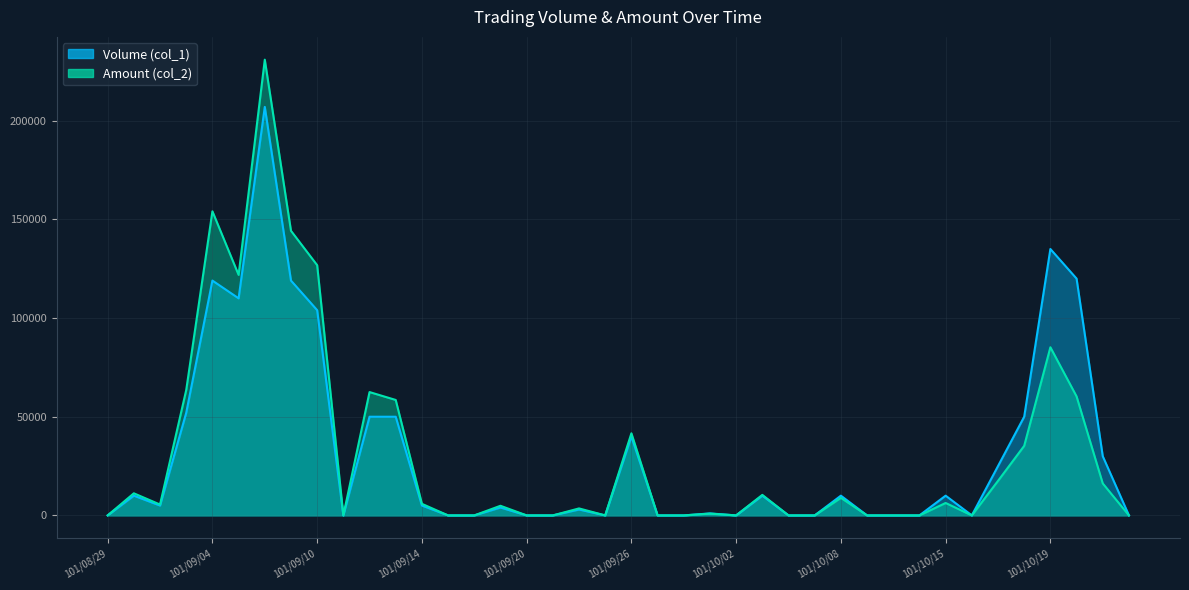

Rank the series at 101/10/23 from highest to lowest value.

Volume (col_1), Amount (col_2)